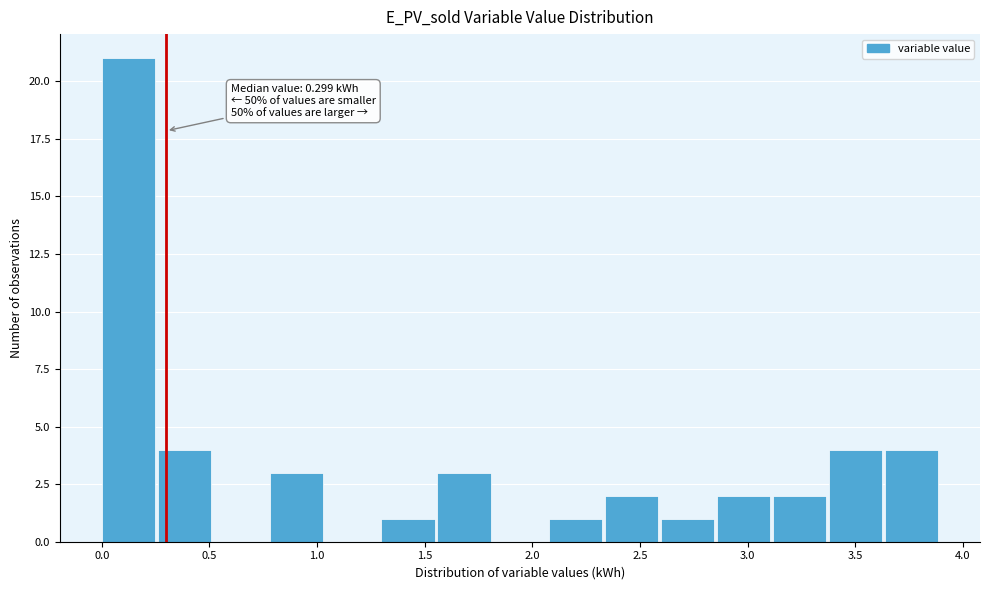

Which range on the x-axis has the tallest bar?

0.00 to 0.25